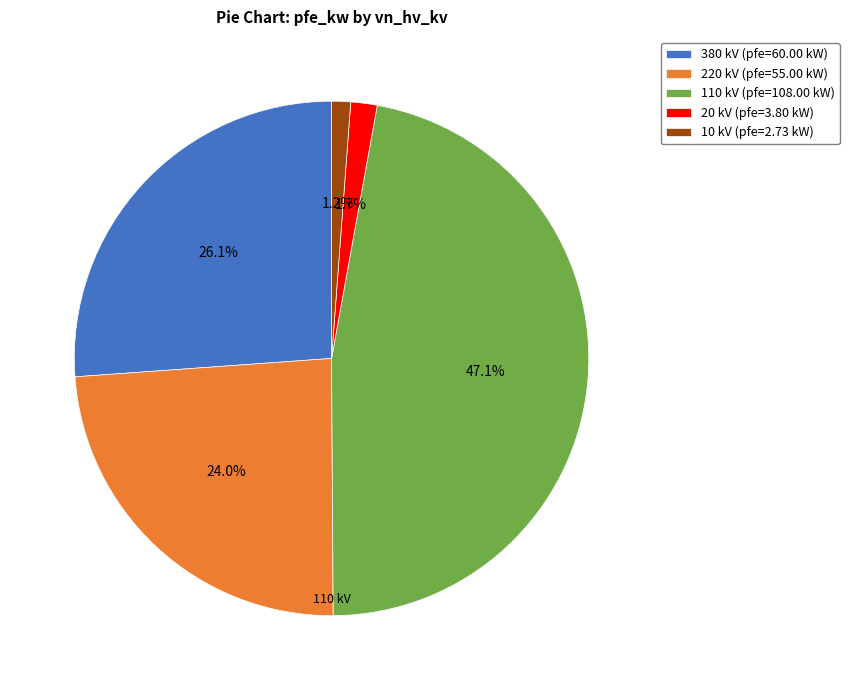

How many segments does this pie chart have?

5